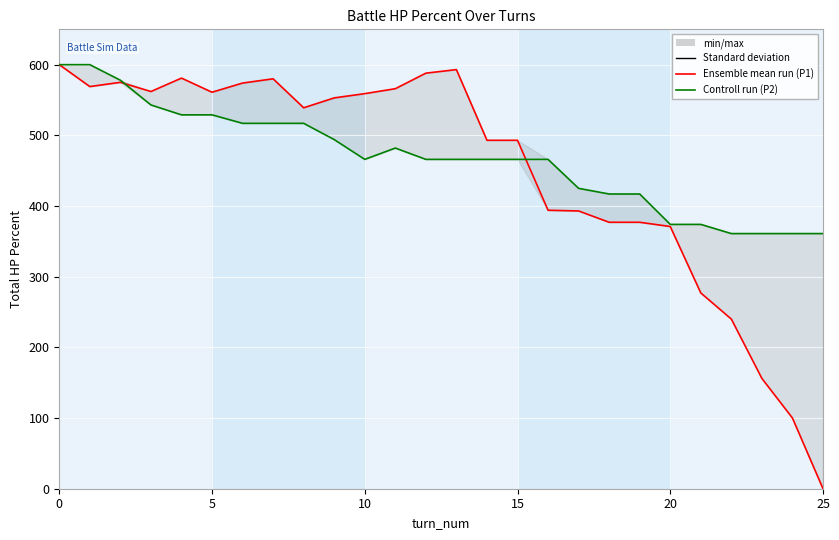

List the series in order of their peak value, lowest first.

player1_total_hpPercent, player2_total_hpPercent